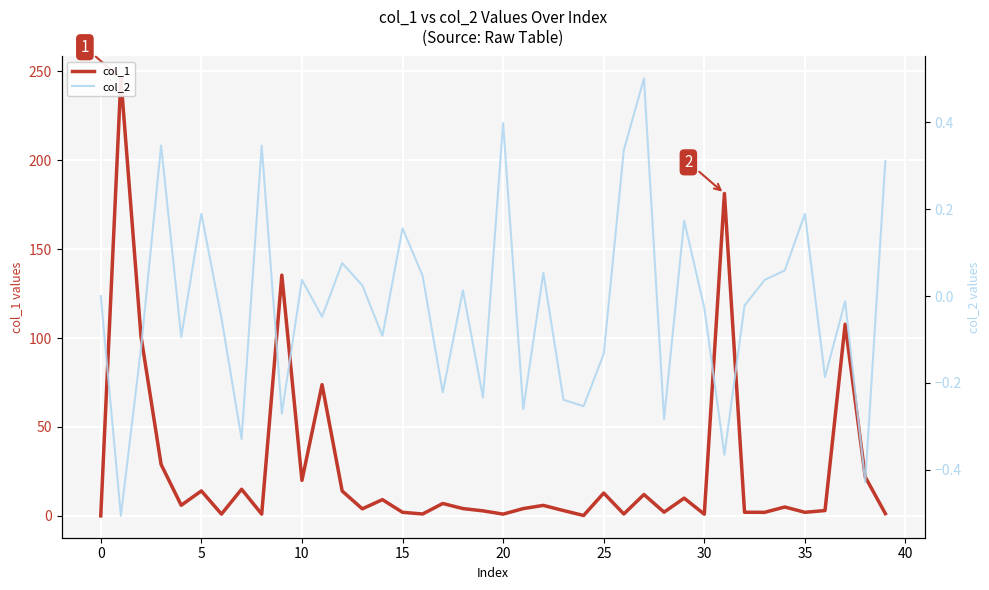

What is the average value of the col_1 series?

26.6